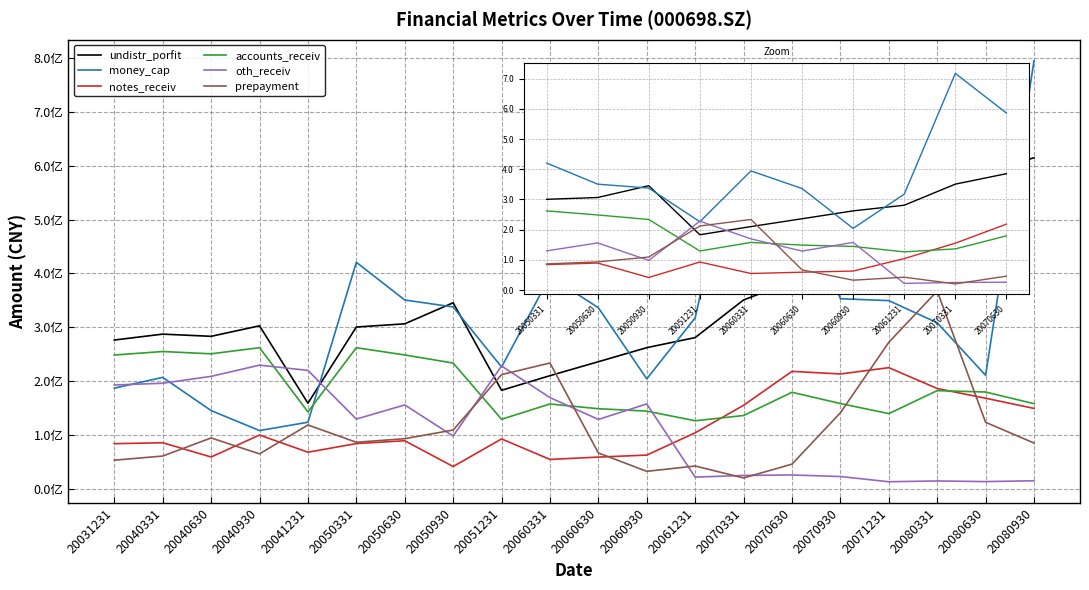

What is the spread (max minus min) of values at 20071231?

407324737.1